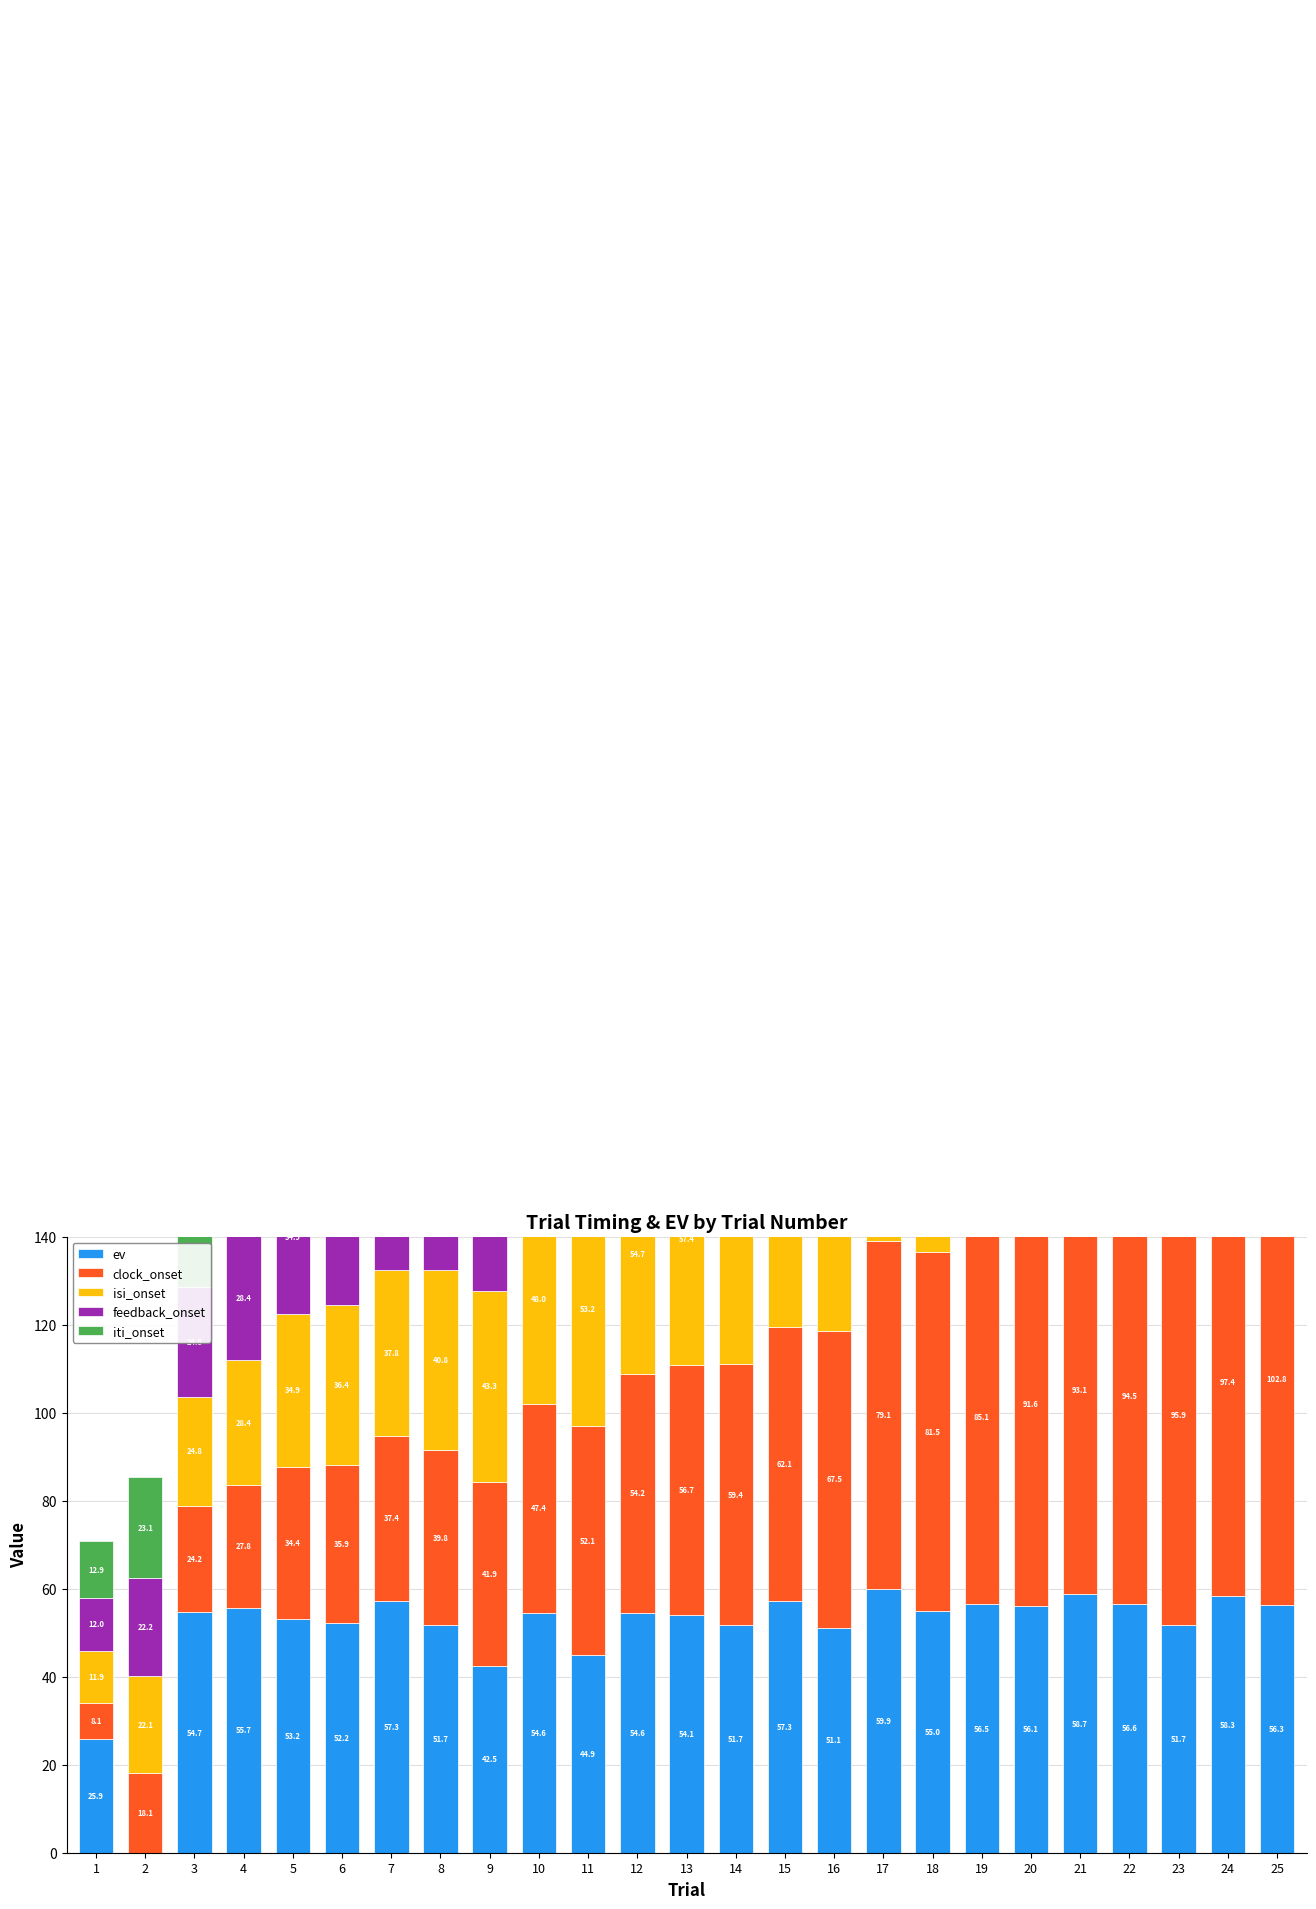

What is the difference between the iti_onset values at 14 and 5?

25.1